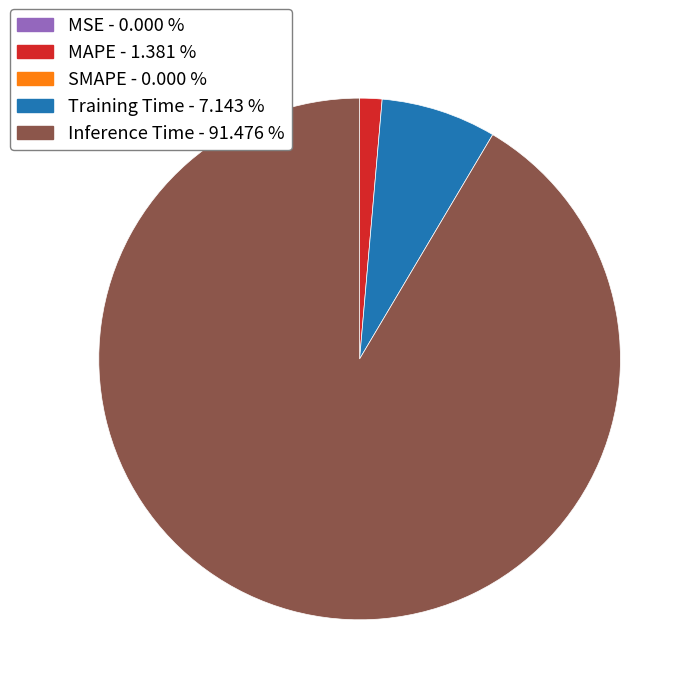

Does any single category account for the majority?

Yes